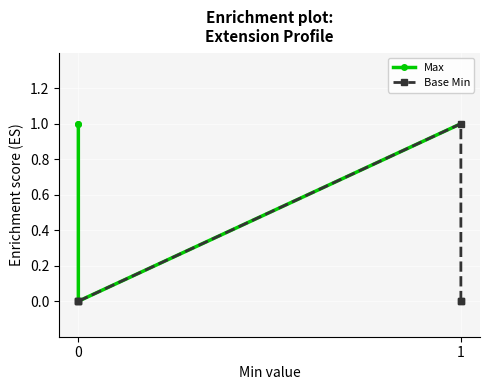

Is this an area chart (filled region under the line)?

No